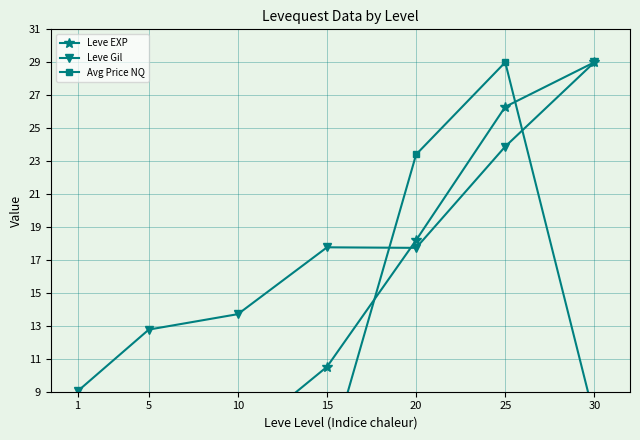

At which category does the chart reach its minimum across all series?

10